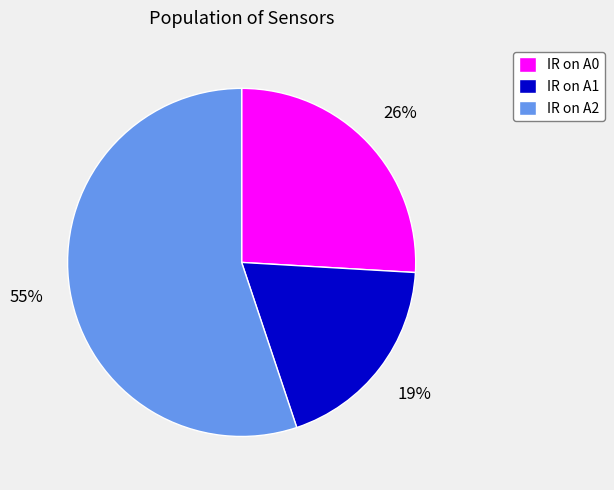

To the nearest percent, what is the average slice percentage?

33%